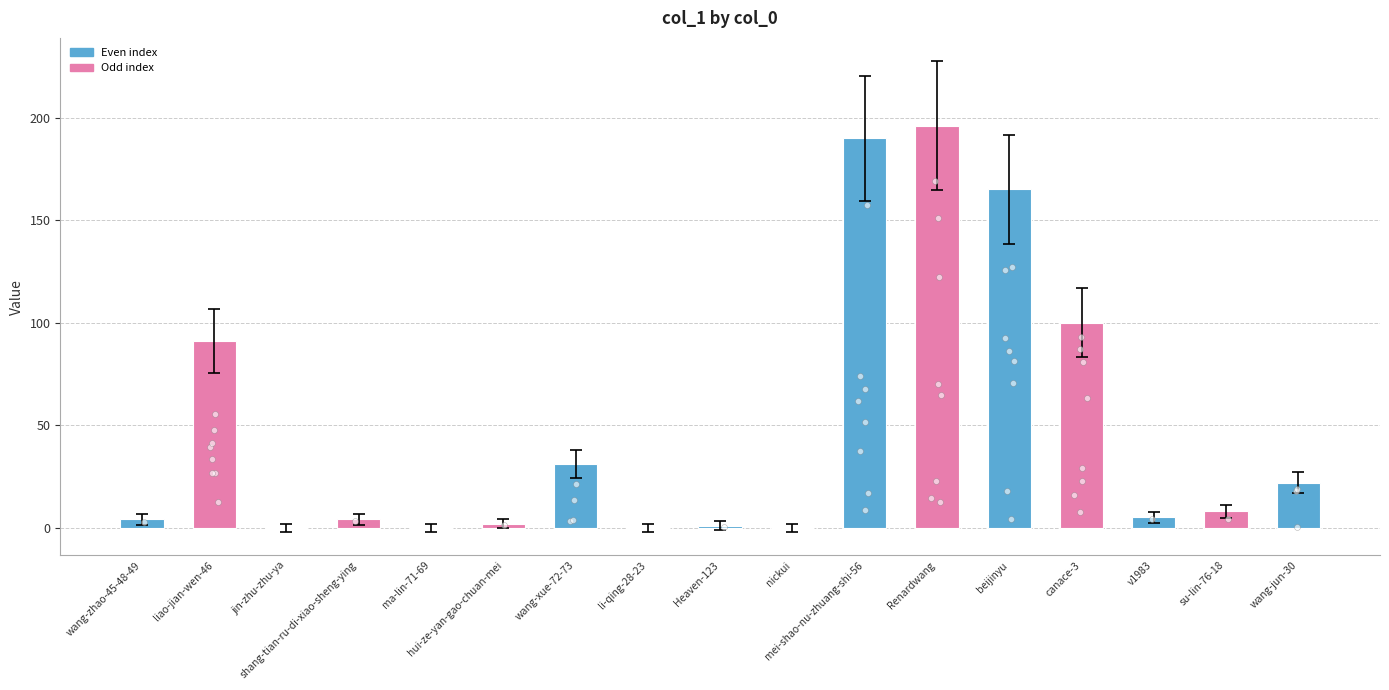

What is the change in value from ma-lin-71-69 to wang-xue-72-73?

+31